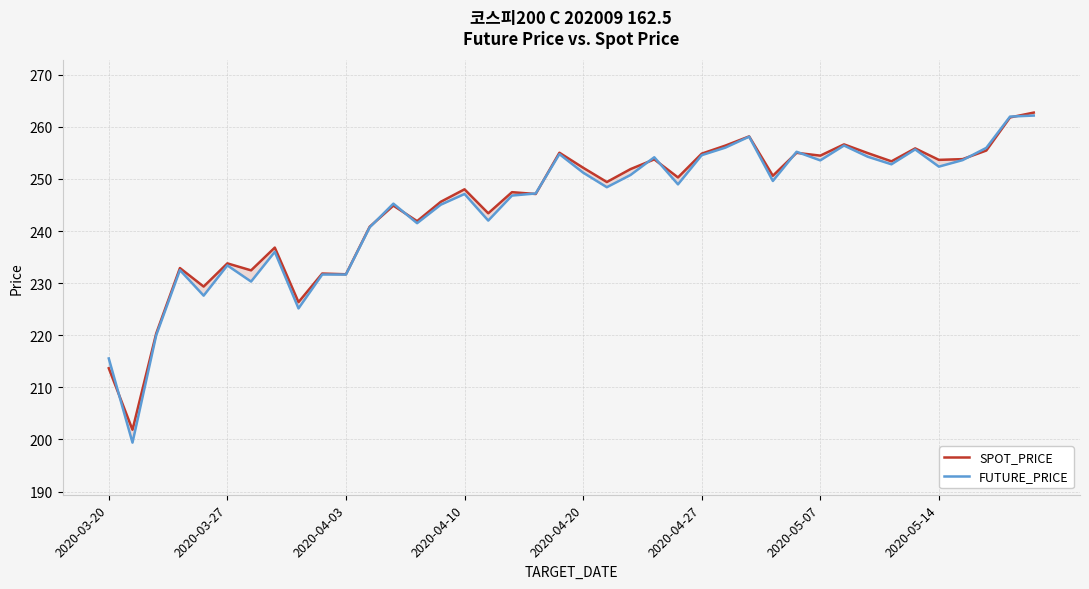

Reading left to right, list all the values displayed in this chart.

SPOT_PRICE: 213.7	201.9	220.3	232.9	229.3	233.8	232.4	236.8	226.3	231.8	231.7	240.8	244.9	241.9	245.6	248.0	243.4	247.4	247.1	255.0	252.1	249.4	251.9	253.7	250.3	254.8	256.4	258.1	250.6	255.0	254.5	256.6	254.9	253.4	255.8	253.7	253.8	255.4	261.8	262.7
FUTURE_PRICE: 215.6	199.4	220.0	232.5	227.6	233.4	230.3	236.0	225.2	231.7	231.7	240.7	245.2	241.5	245.1	247.1	242.0	246.8	247.2	254.8	251.2	248.4	250.8	254.2	248.9	254.6	256.0	258.1	249.6	255.2	253.6	256.4	254.2	252.8	255.7	252.3	253.6	255.9	261.9	262.1